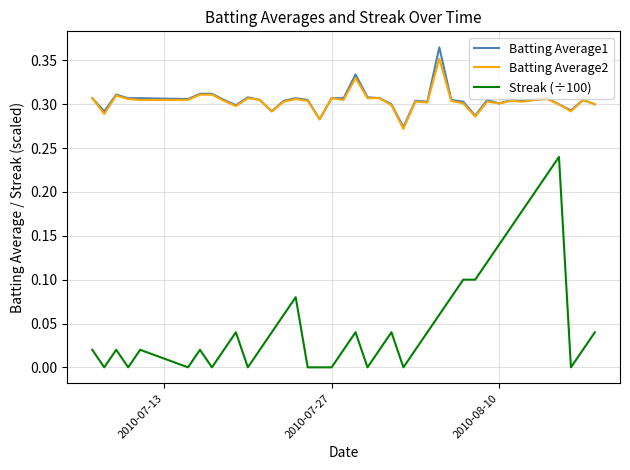

Which series has the largest range (max minus min)?

Streak (÷100)